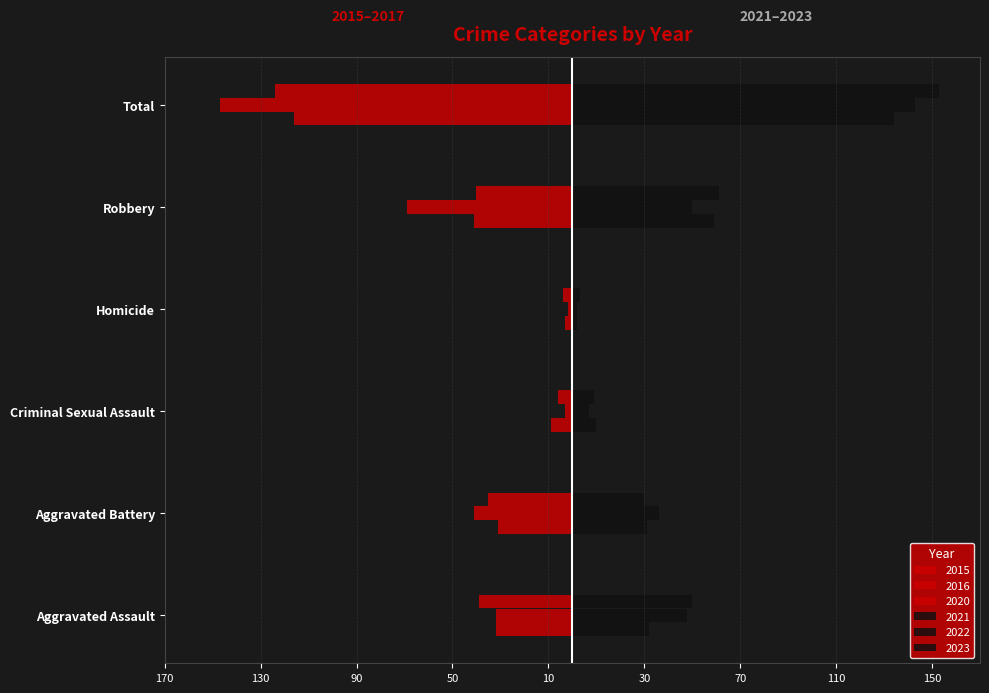

What is the value of the 2015 bar at the 3rd from the left?

-9